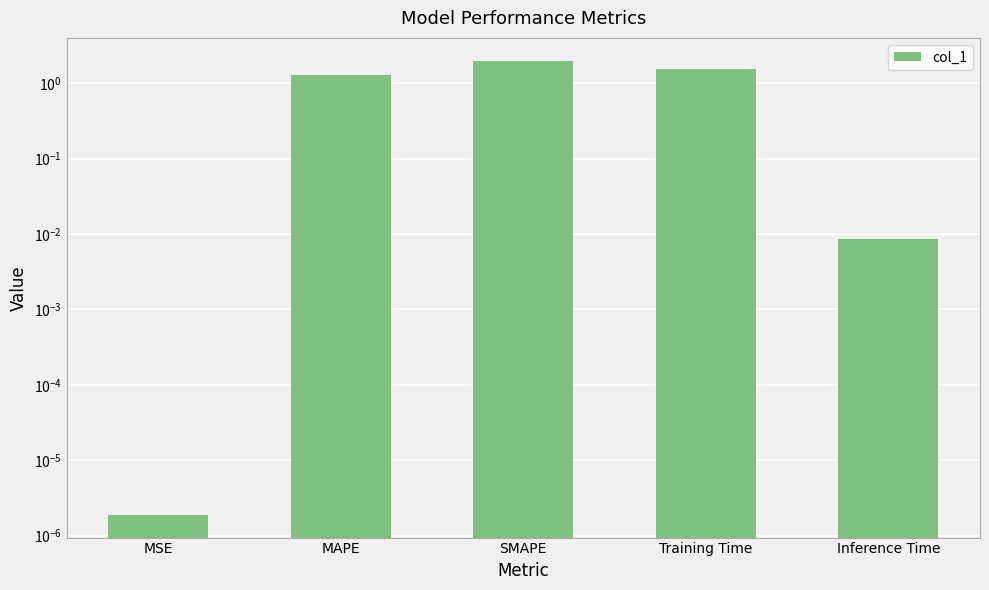

Where does the data first go above 1?

MAPE